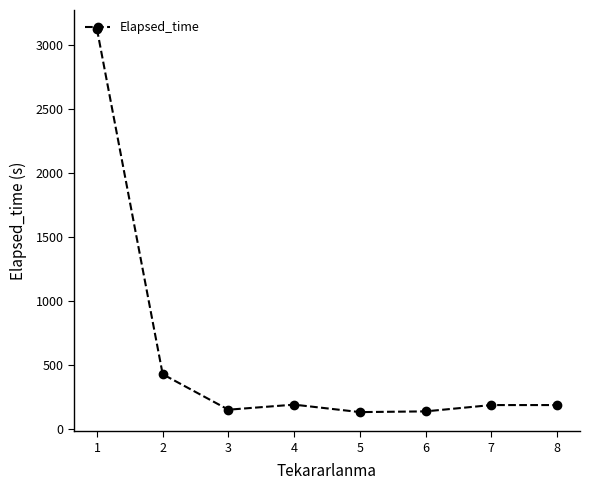

At which label is the value closest to 1625?

2